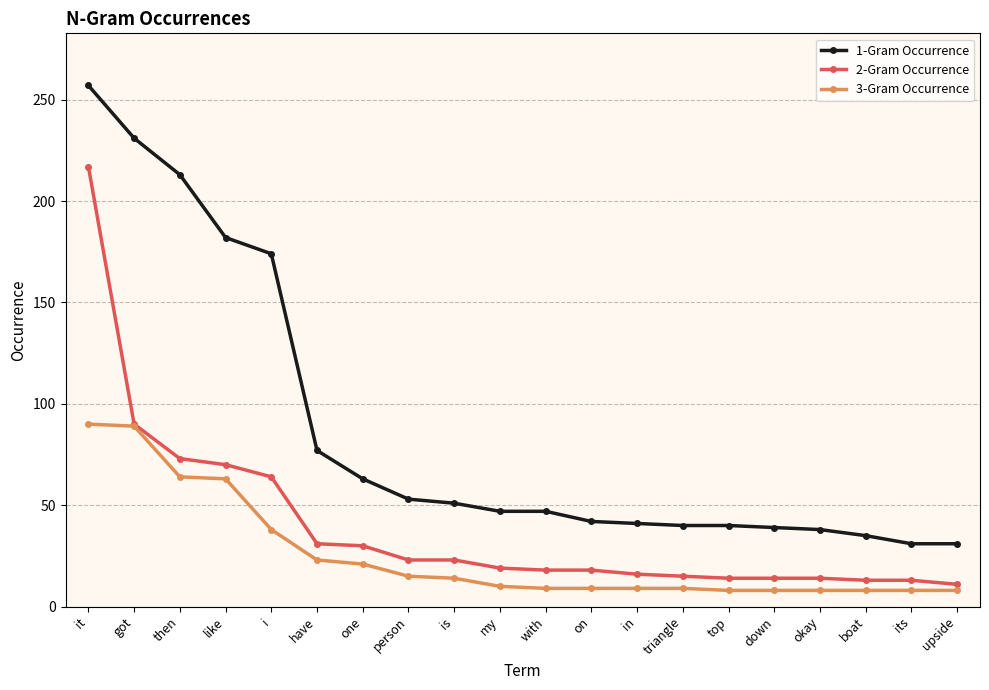

What is the spread (max minus min) of values at down?

31